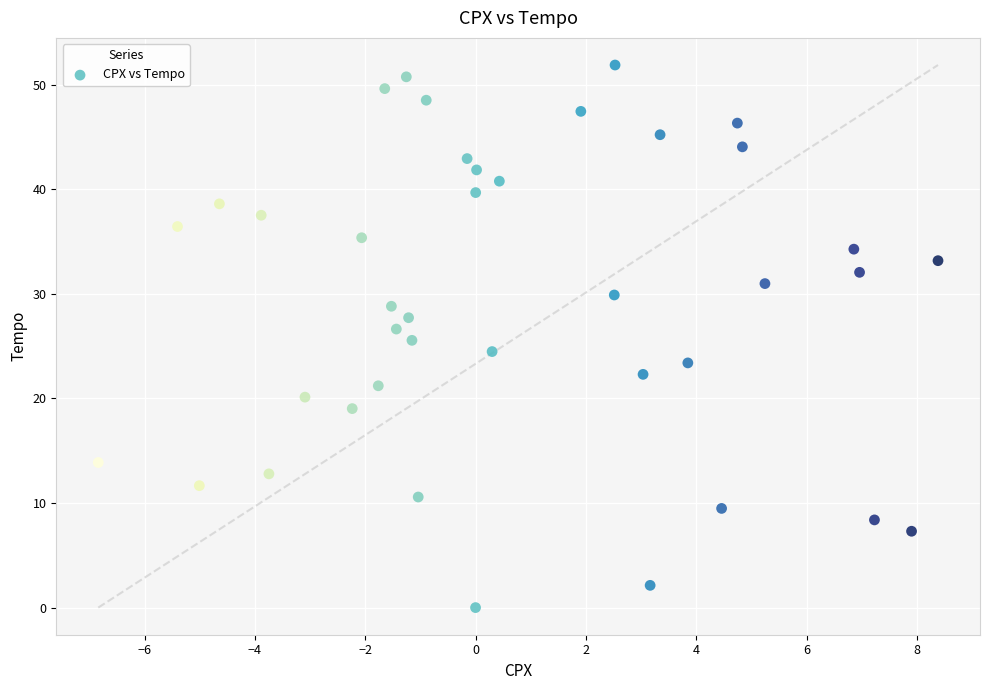

What is the range of Y values (max minus min)?

51.9